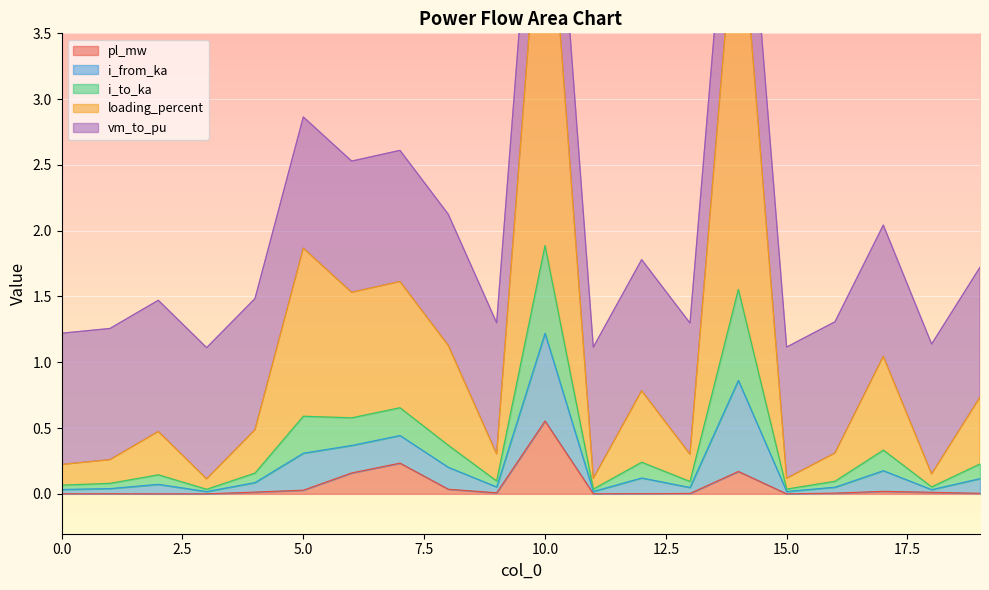

True or false: loading_percent has more than 0 interior local peaks.

True